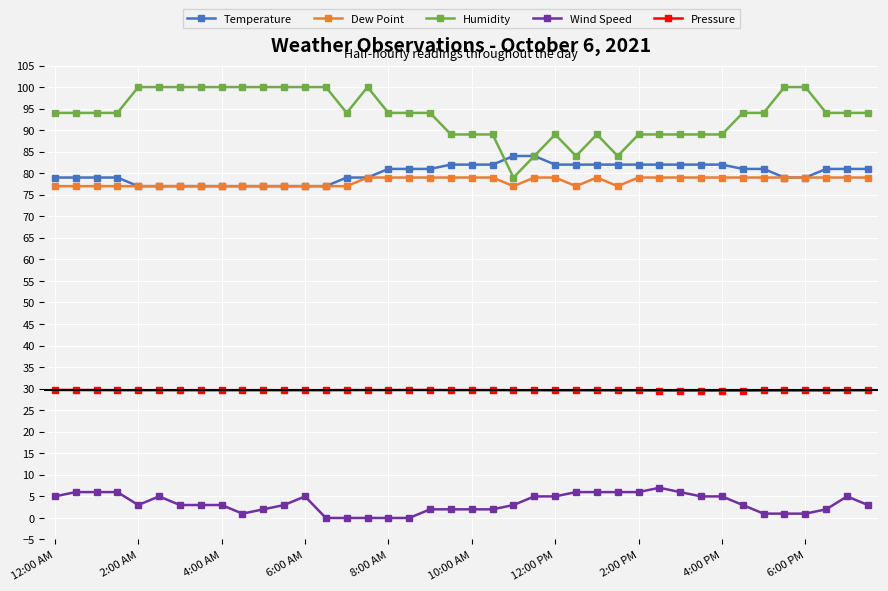

True or false: Wind Speed and Pressure cross at least once.

False